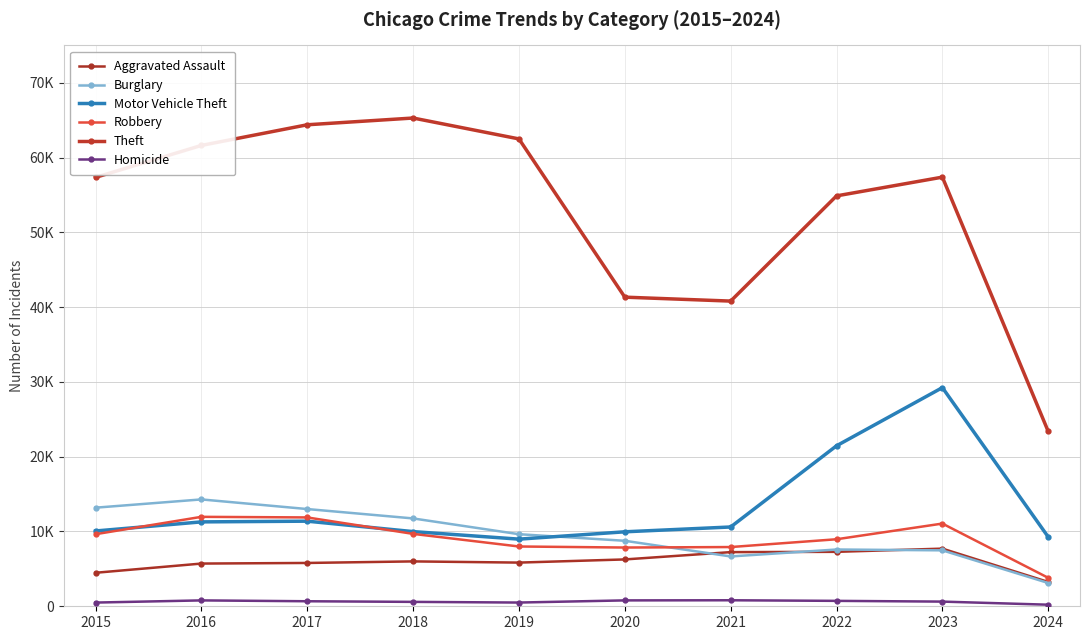

True or false: Robbery and Burglary cross at least once.

True